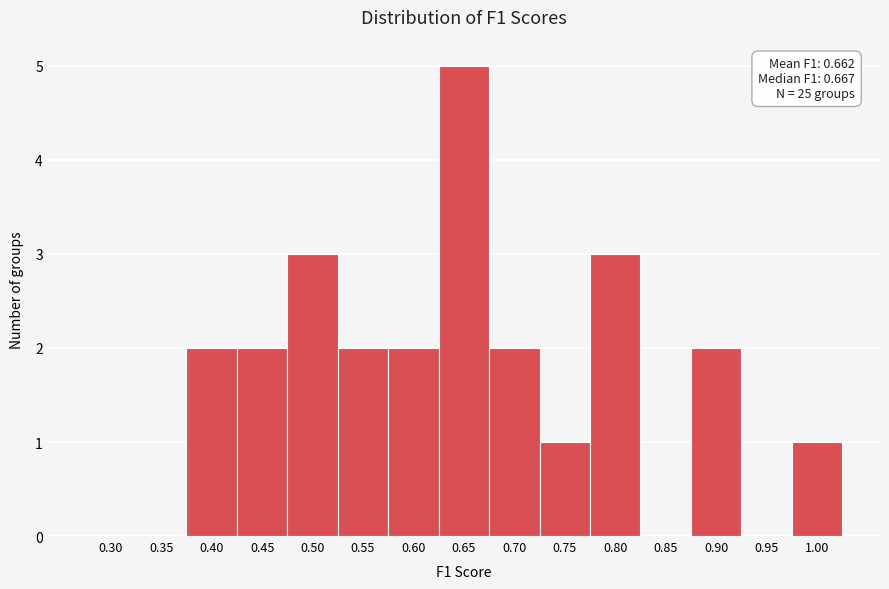

Reading left to right, extract all data points from this chart.

0.30=0	0.35=0	0.40=2	0.45=2	0.50=3	0.55=2	0.60=2	0.65=5	0.70=2	0.75=1	0.80=3	0.85=0	0.90=2	0.95=0	1.00=1